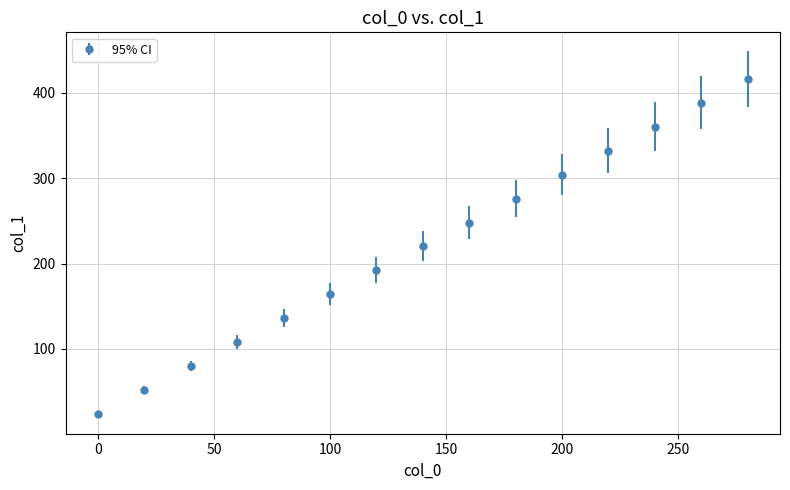

What is the difference between the second highest and minimum values?

364